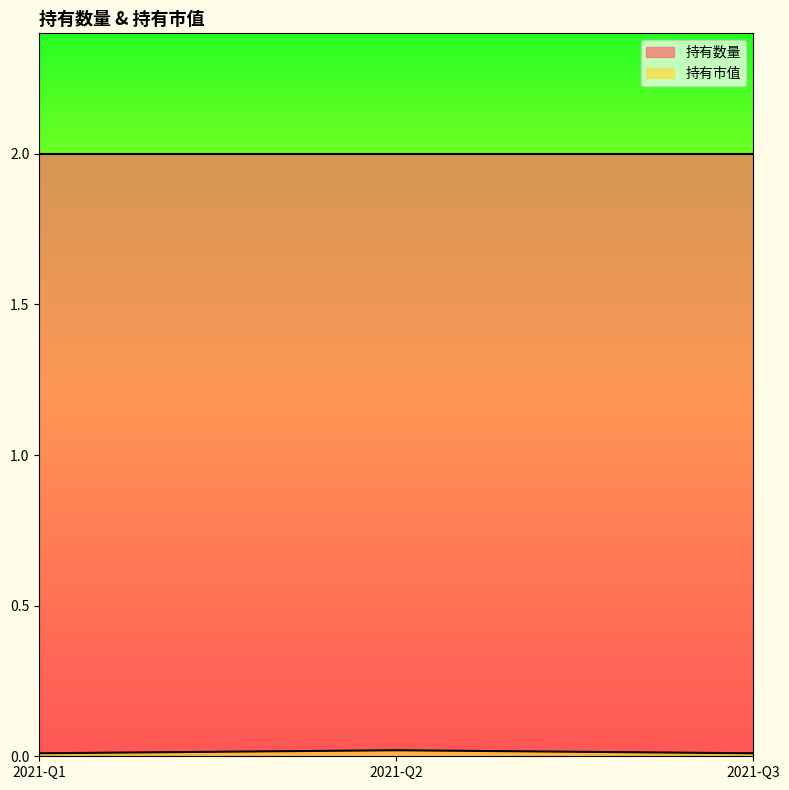

List the labels in order of value, smallest first.

2021-Q1, 2021-Q3, 2021-Q2